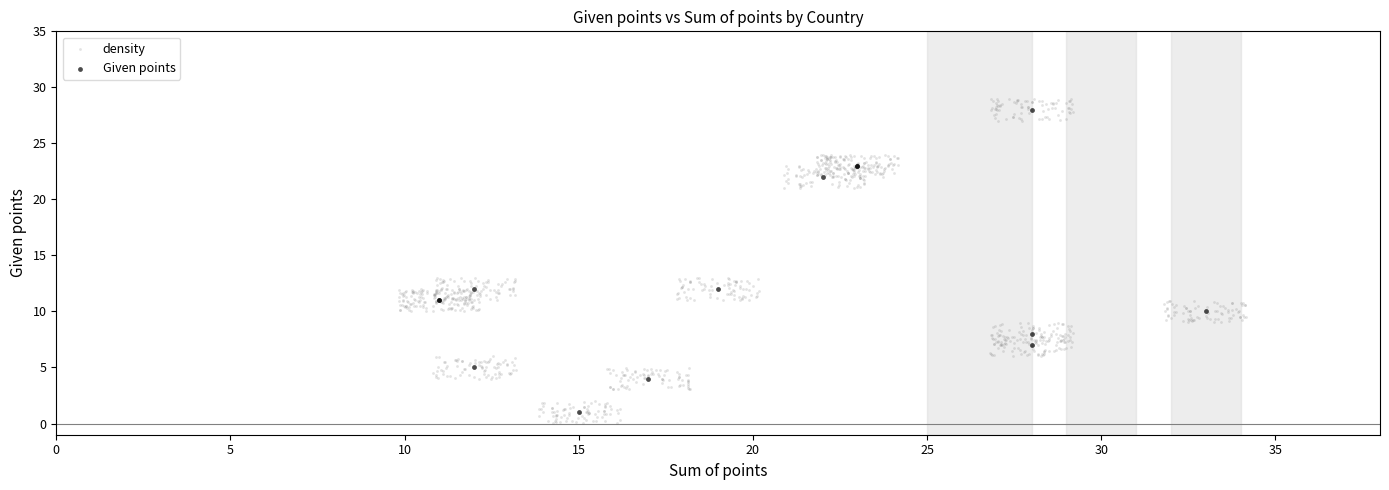

What are all the series names shown in the legend?

density, Given points